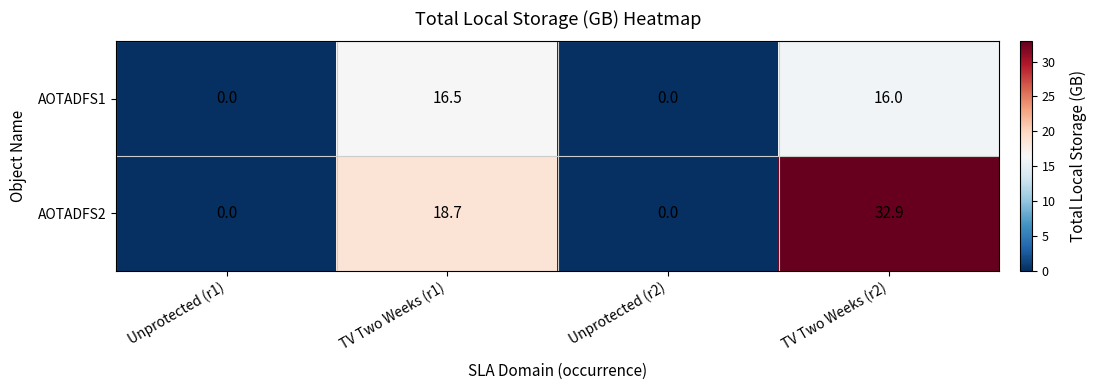

At which category is the sum across all series the highest?

TV Two Weeks (r2)